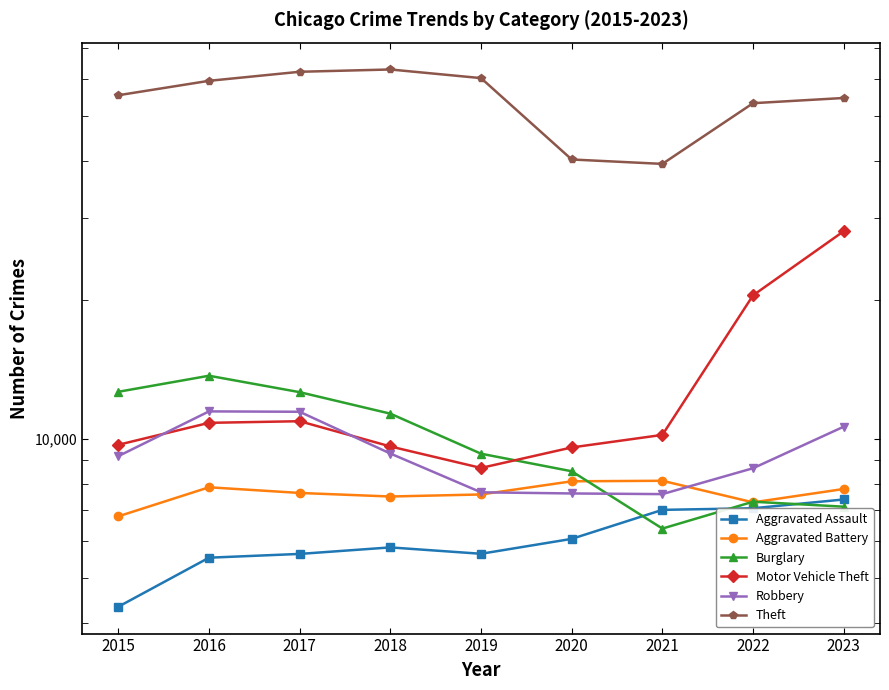

What value does the Motor Vehicle Theft series have at 2022, to the nearest 100?

20400